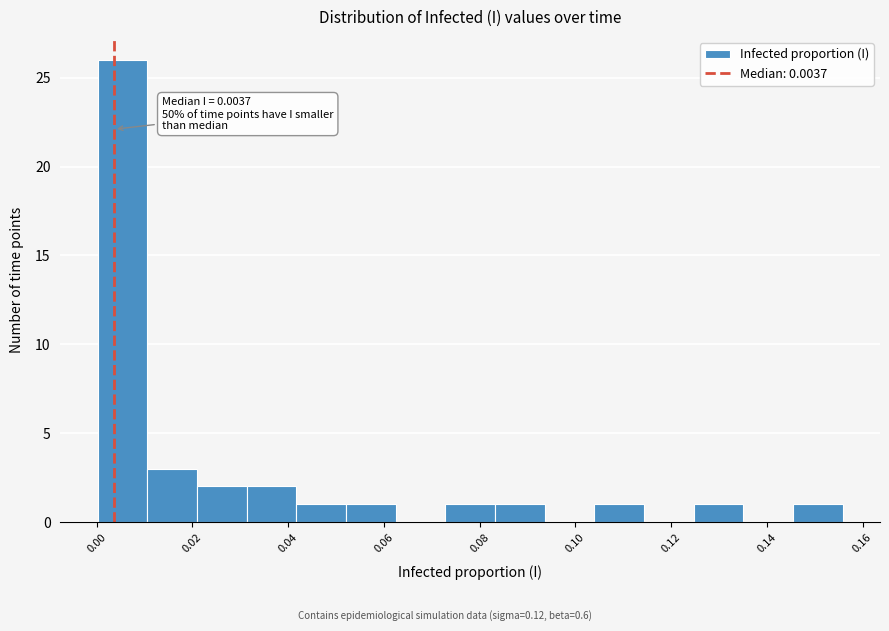

Which range on the x-axis has the tallest bar?

0.000 to 0.010